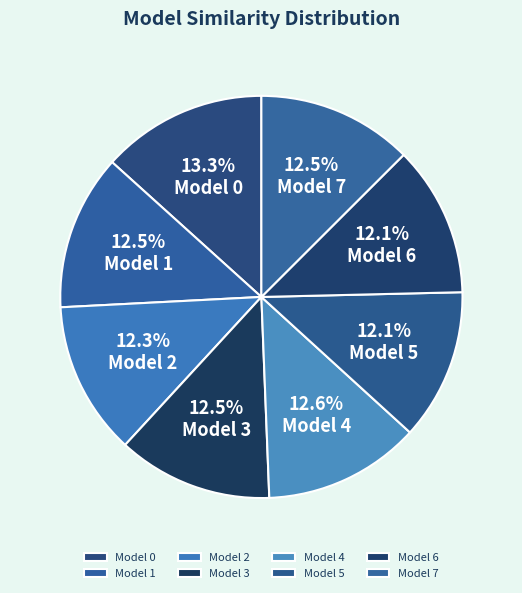

Count the number of slices in the pie.

8